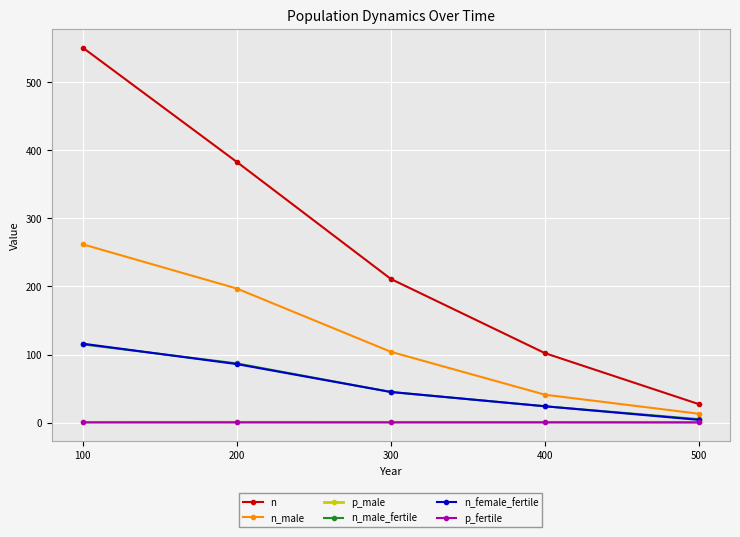

What is the greatest value displayed?

551.0